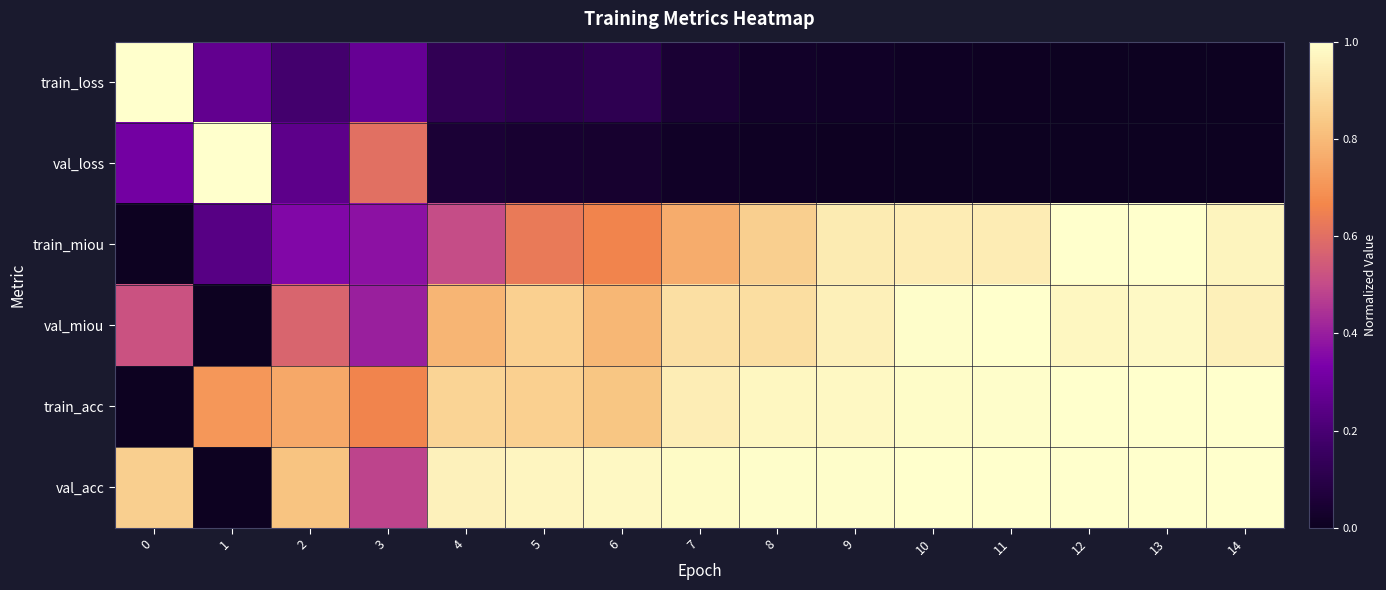

What is the total value across all series at 13?

4.0